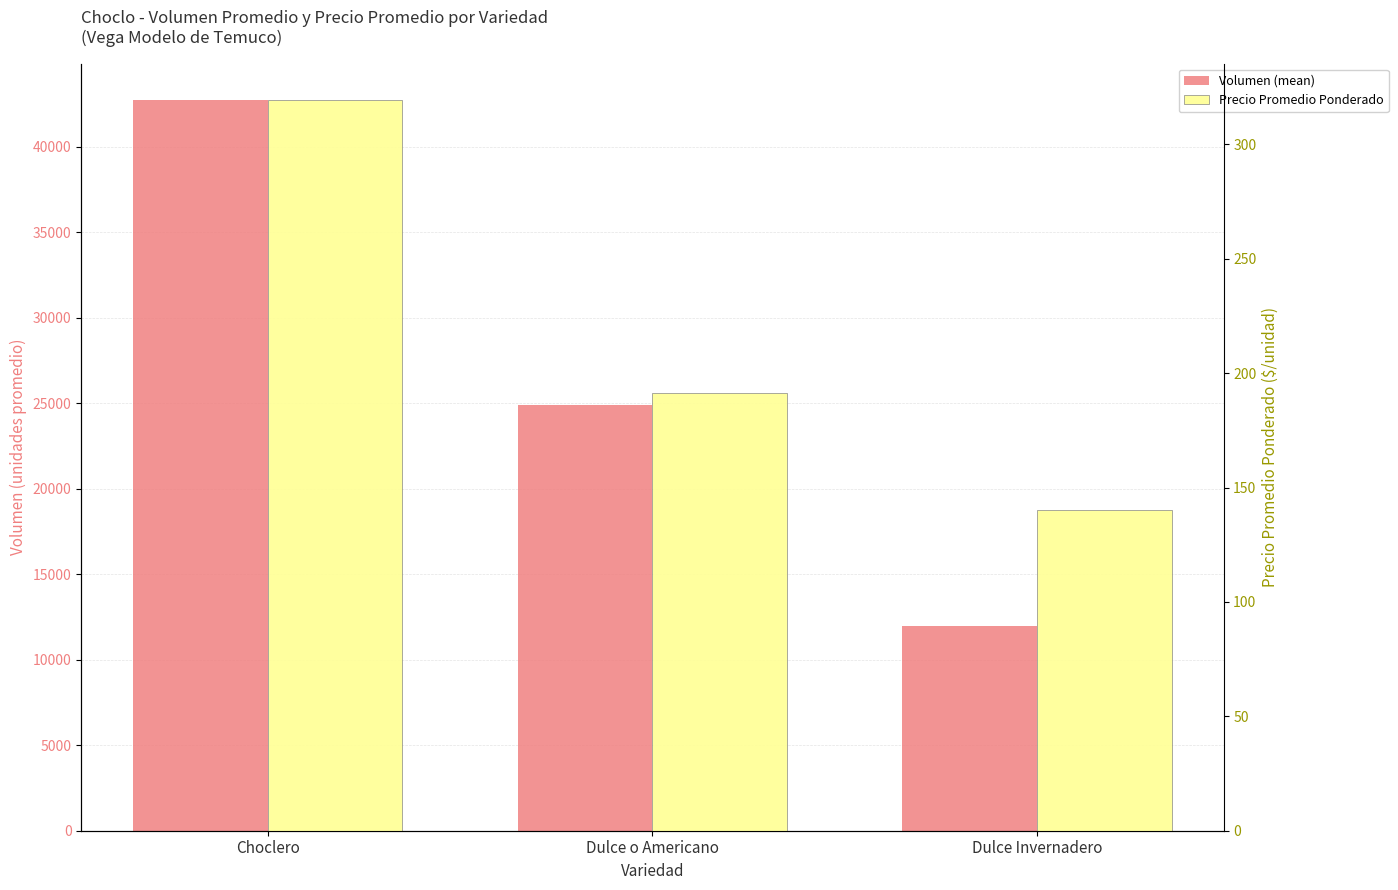

Read the Volumen (mean) value at Choclero.

42721.4